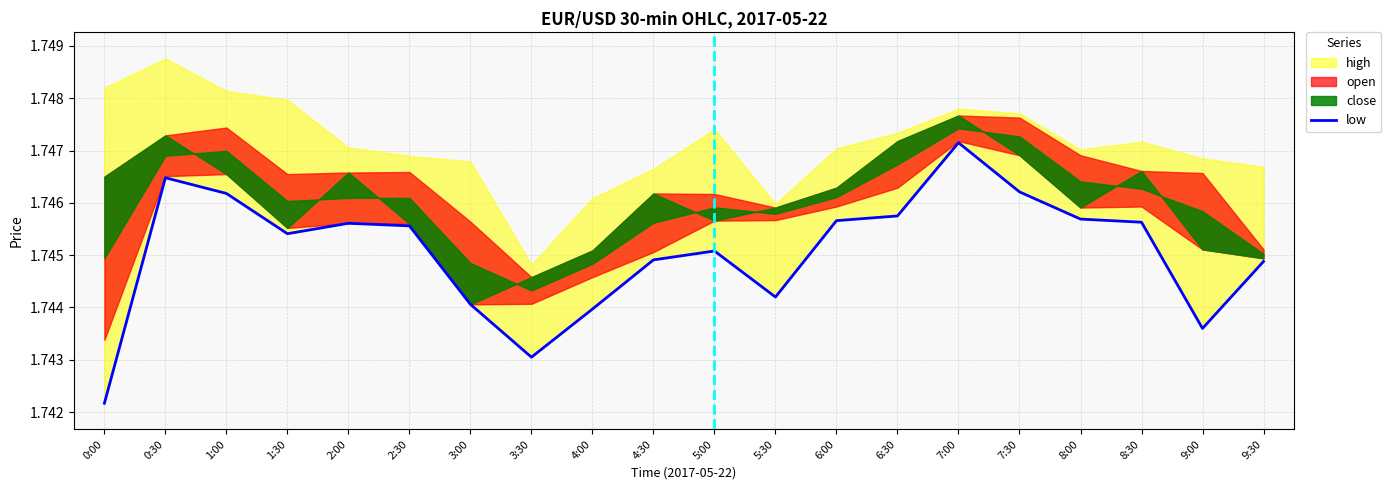

Reading left to right, list all the values displayed in this chart.

1.7	1.7	1.7	1.7	1.7	1.7	1.7	1.7	1.7	1.7	1.7	1.7	1.7	1.7	1.7	1.7	1.7	1.7	1.7	1.7